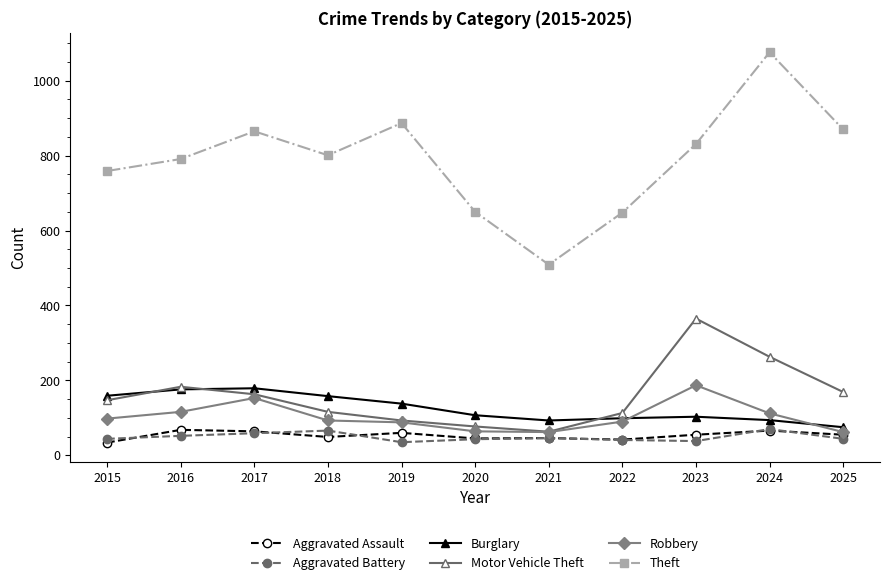

Does the chart have visible grid lines?

No